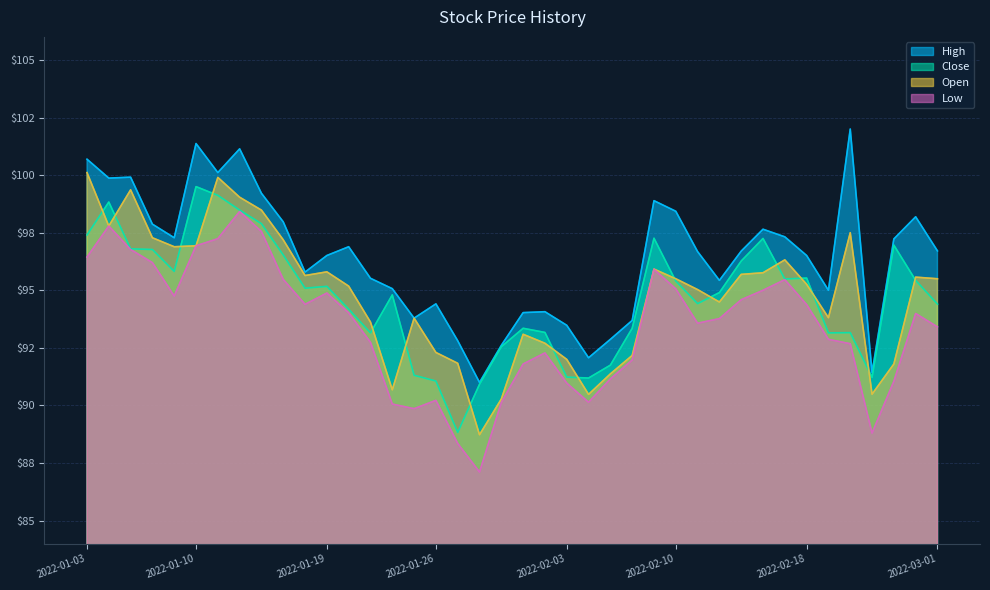

The value of Close at 2022-01-13 is 97.9. True or false?

True